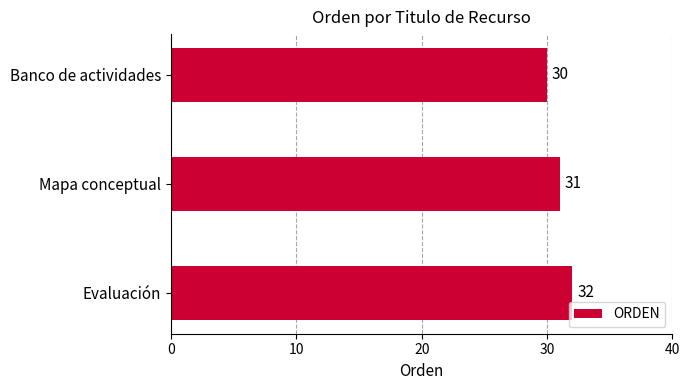

How many bars are there in total?

3